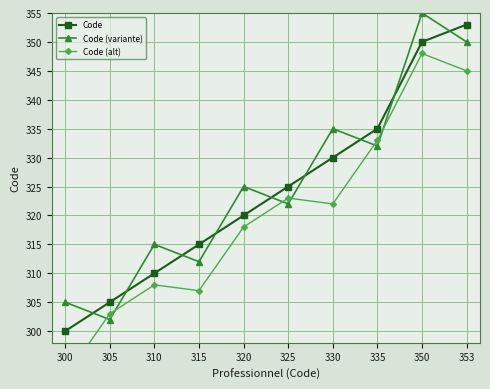

What is the total value across all series at 310?

933